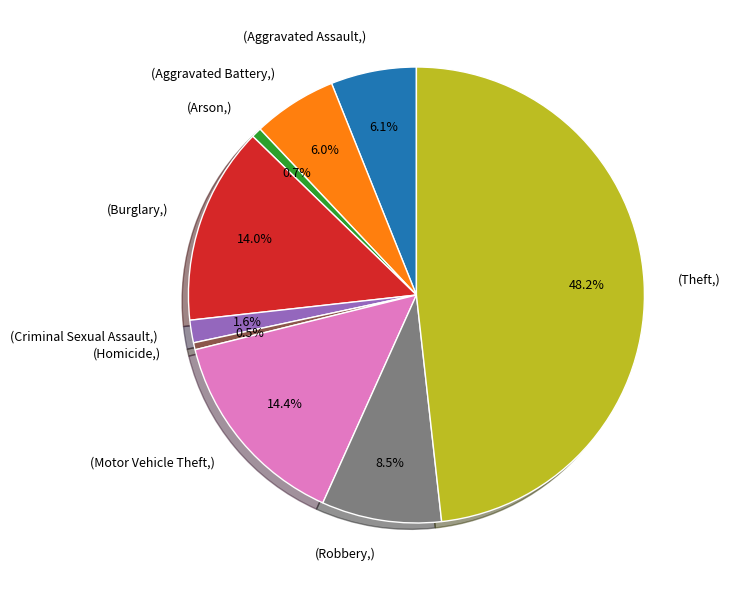

Which has a higher value, (Theft,) or (Robbery,)?

(Theft,)